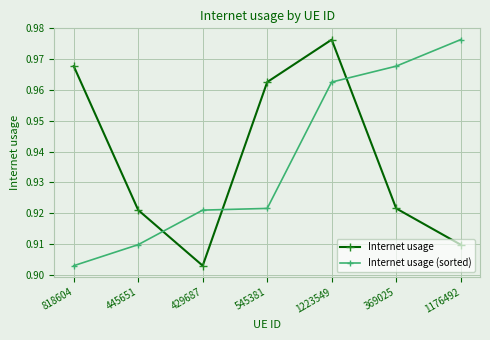

At 1176492, list the series in order from smallest to largest.

Internet usage, Internet usage (sorted)